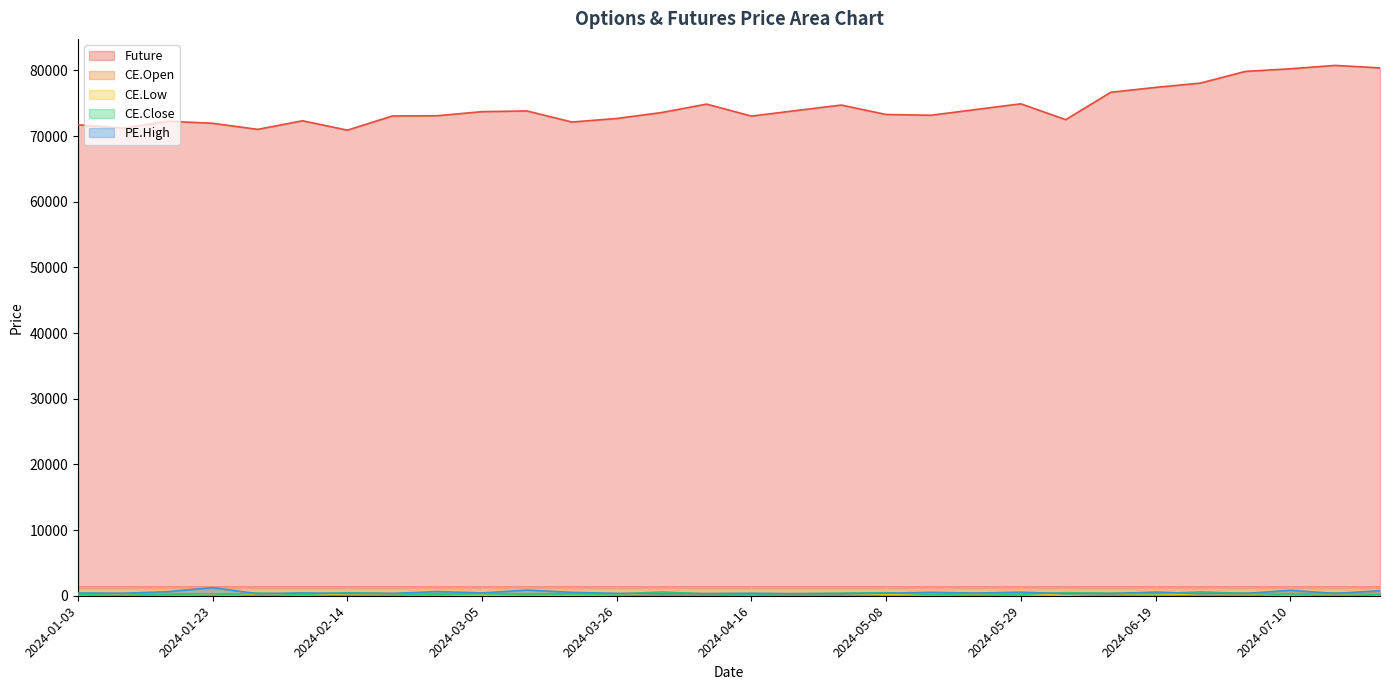

How many lines are shown in the chart?

5